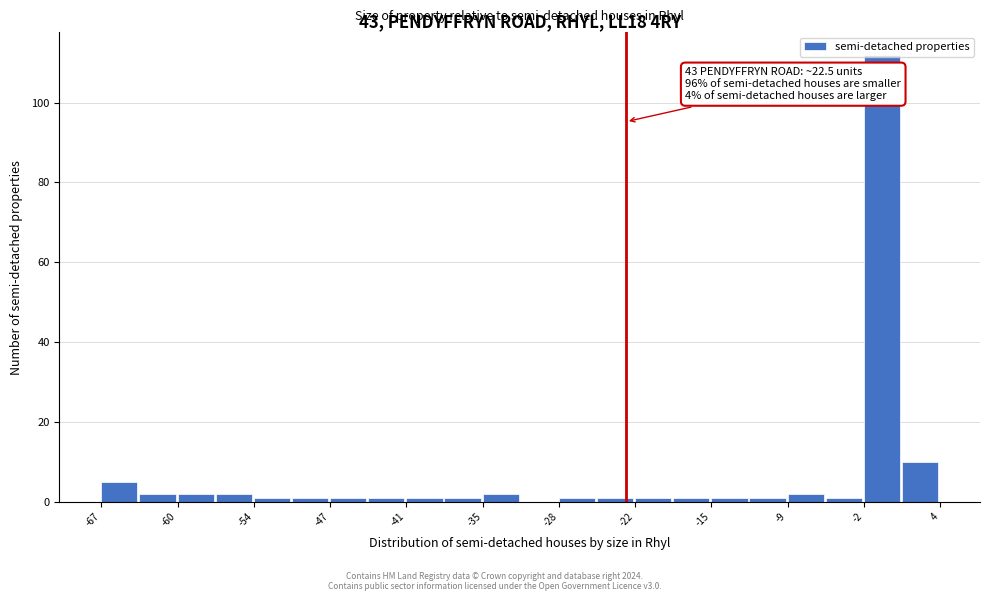

Read against the x-axis, roughly where is the centre of the tallest bar?

-1